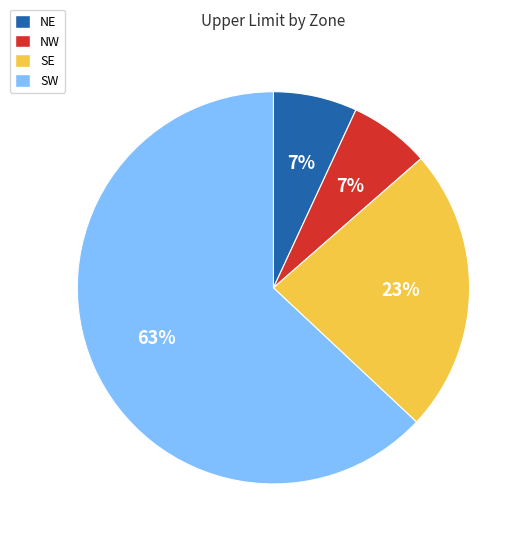

Which category has the biggest portion of the pie?

SW